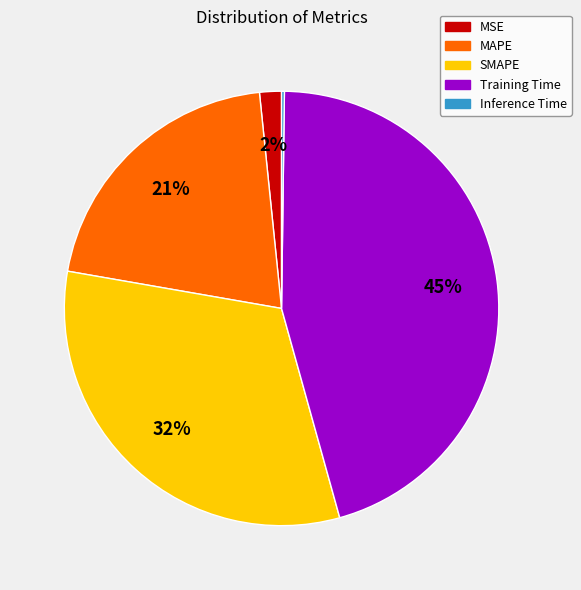

What percentage is the MAPE slice, to the nearest percent?

21%